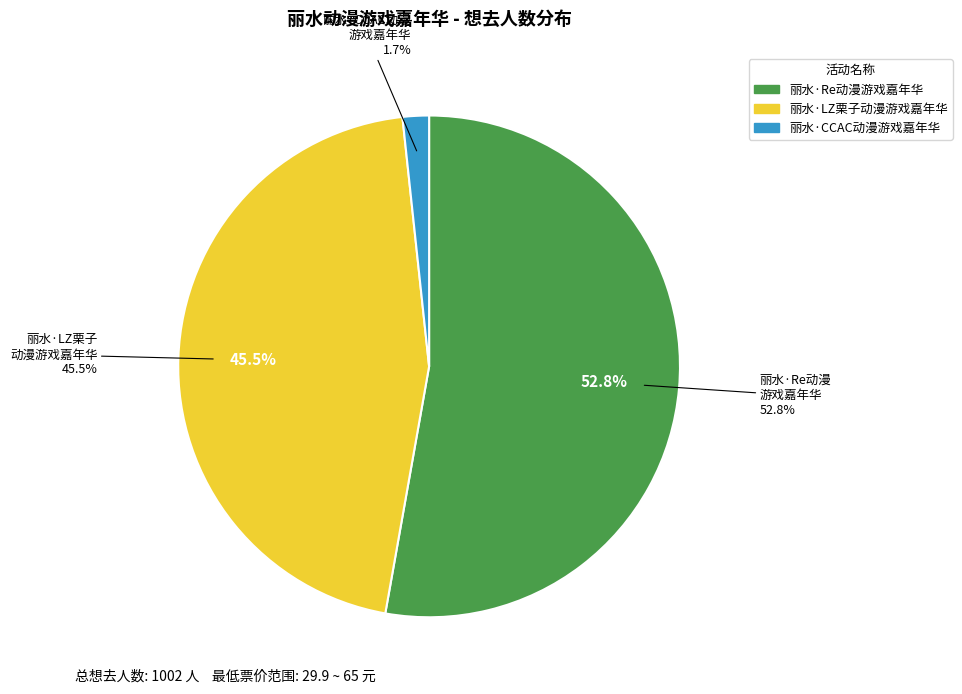

Count the number of slices in the pie.

3